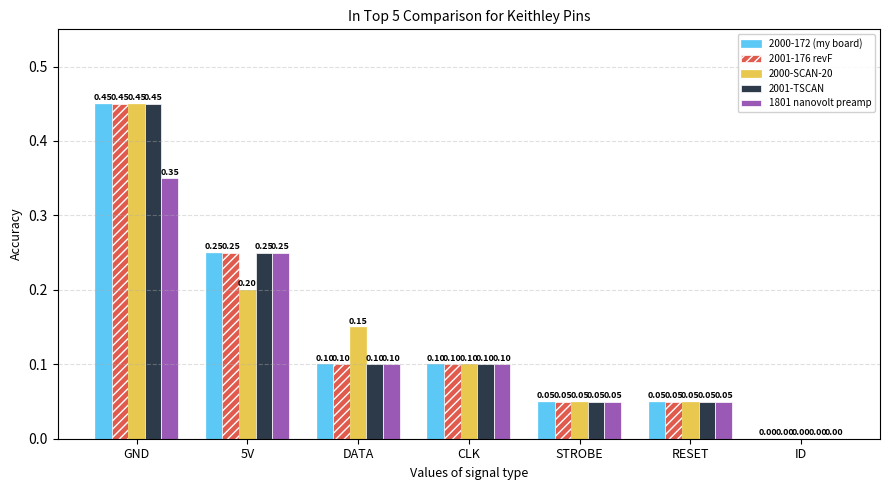

Which label corresponds to the largest value in the chart?

GND